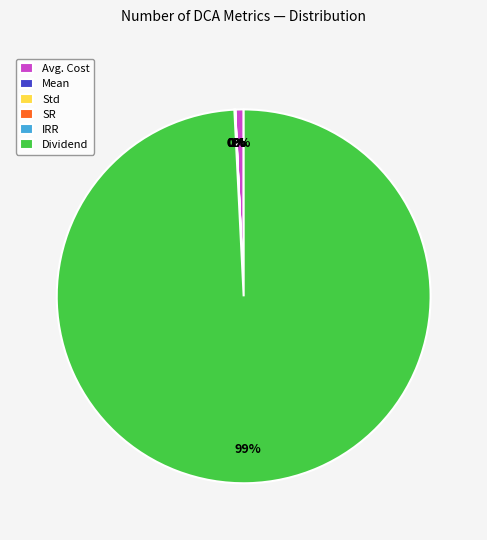

Which slice is the largest?

Dividend